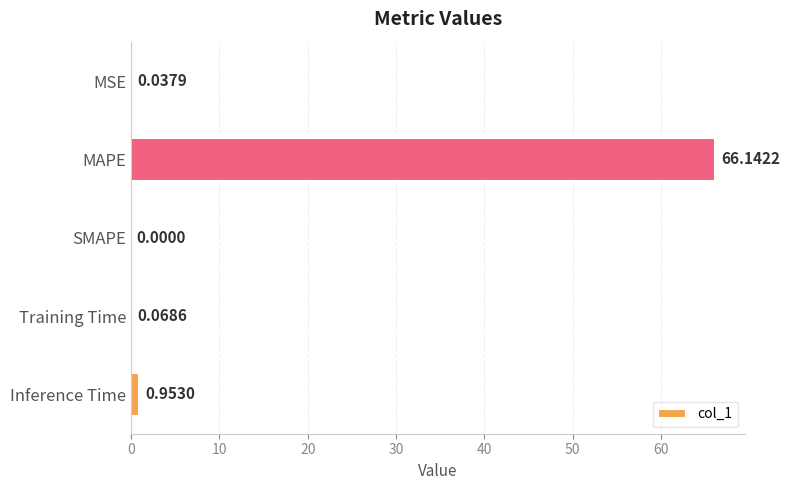

Count the number of data series in this chart.

1